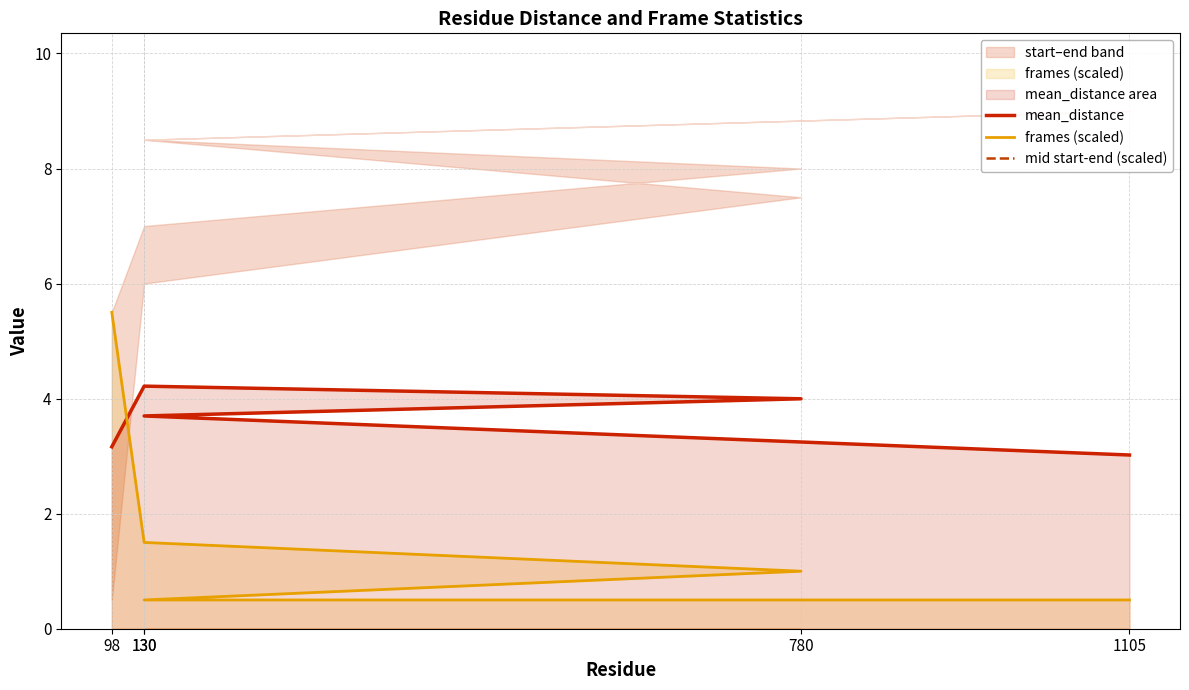

True or false: mid start-end (scaled) has more than 0 interior local peaks.

False